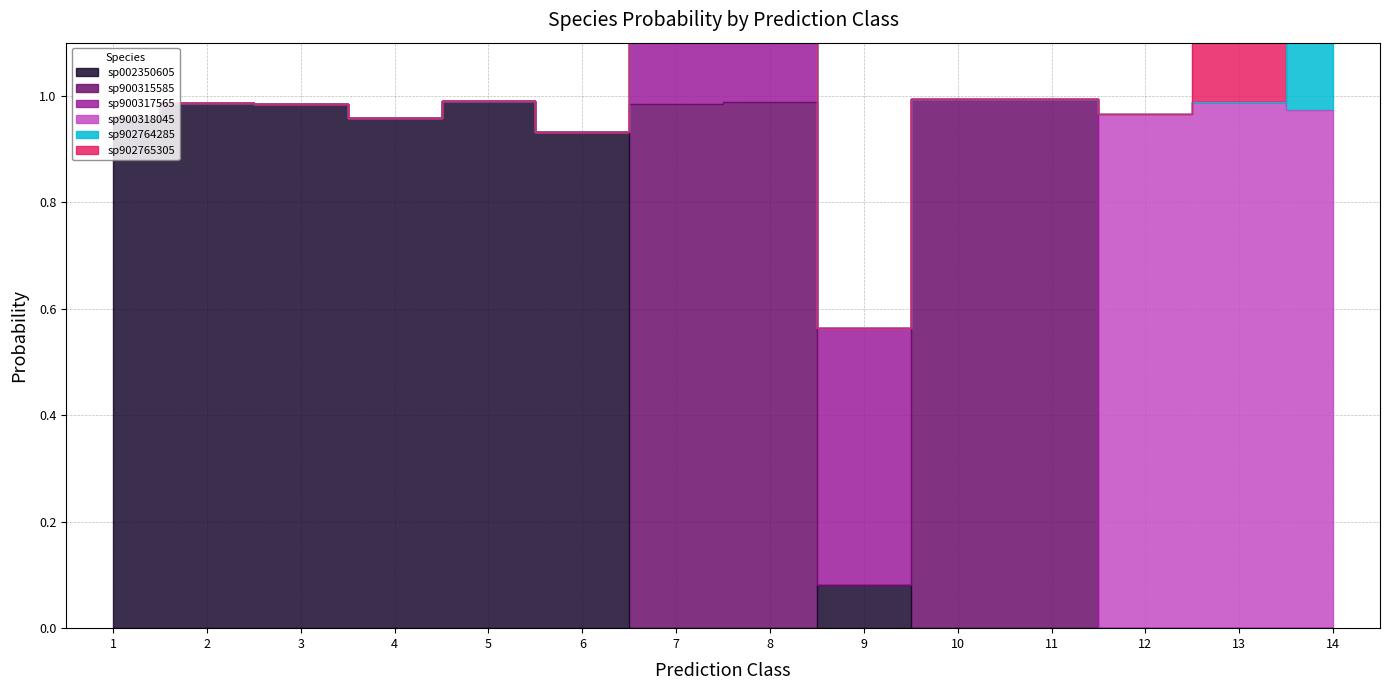

At which label does s__UBA2862 sp900315585 reach its peak?

11